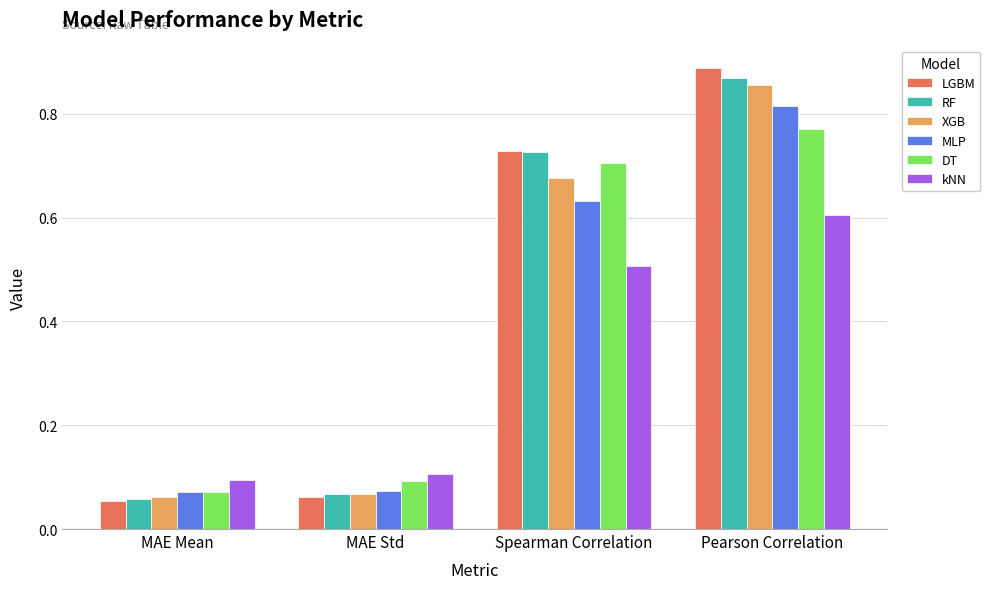

What is the average value of the DT series?

0.4